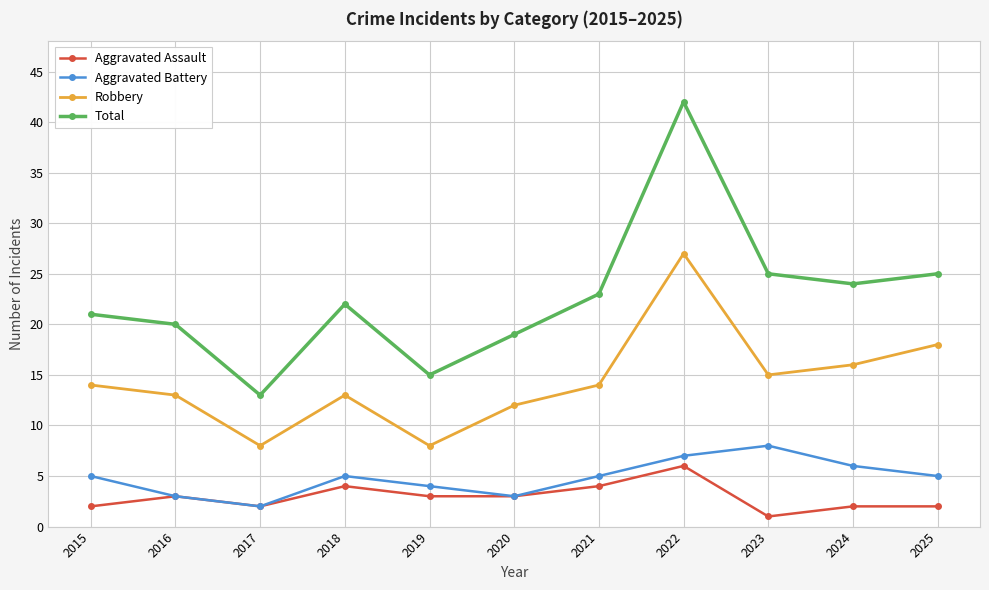

How many interior local valleys does the Robbery series have?

3